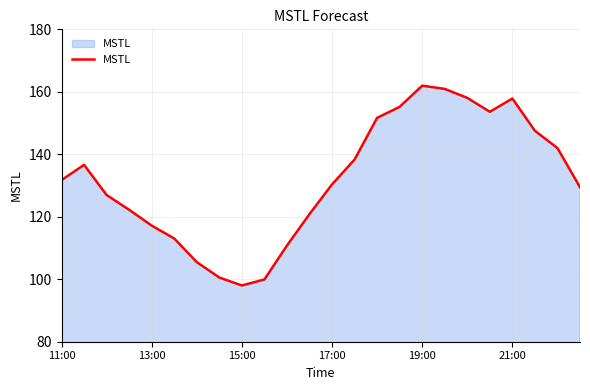

What is the minimum value shown in the chart?

98.0